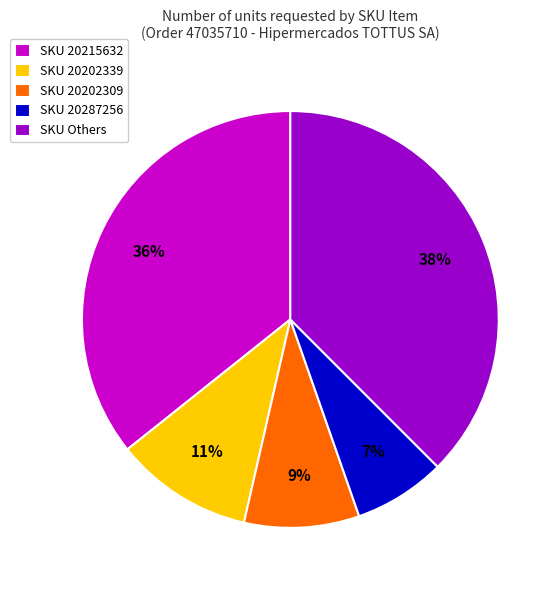

Is it true that SKU 20287256 is 19% of the pie?

False